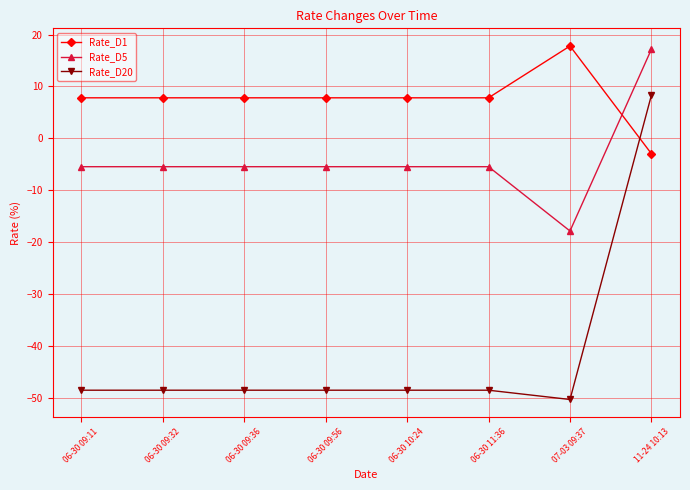

Which series ends up on top after the final intersection of Rate_D1 and Rate_D20?

Rate_D20